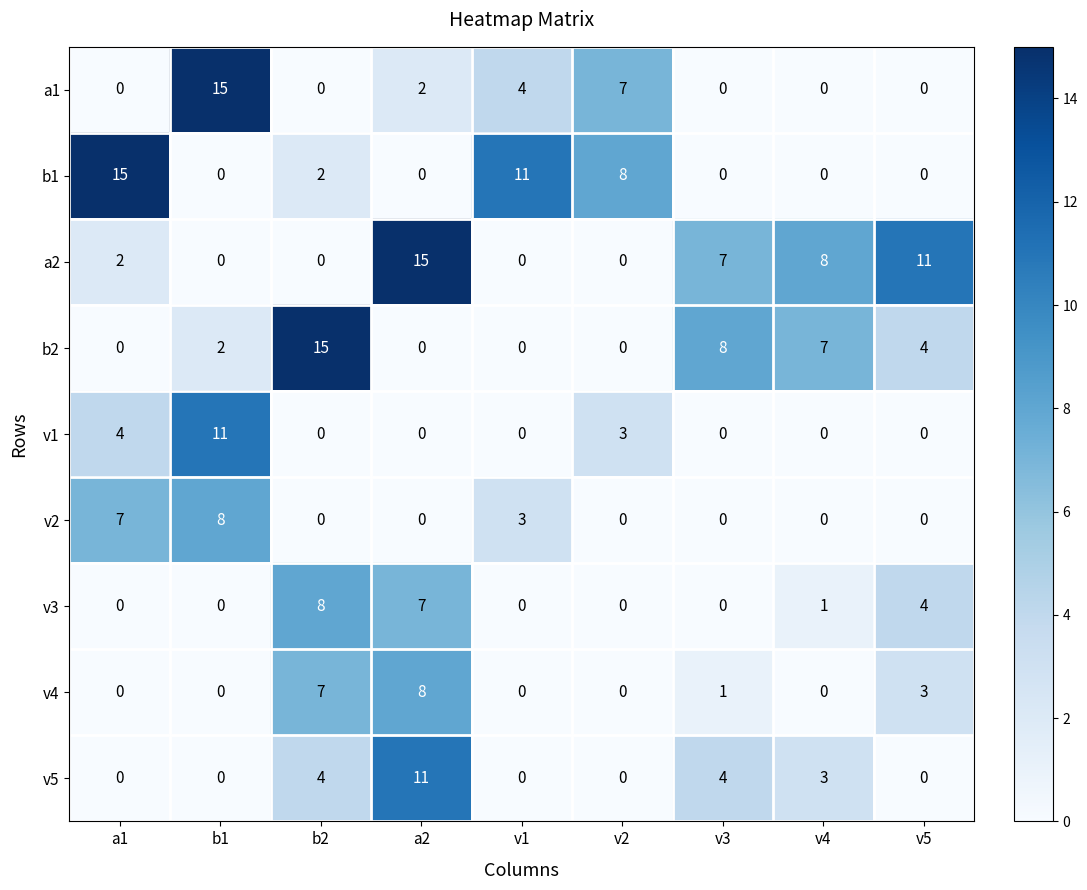

Which category has the highest value in the b1 series?

a1